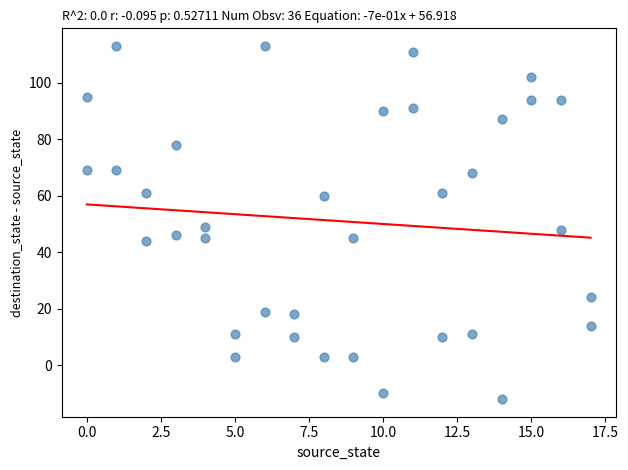

What is the range of Y values (max minus min)?

125